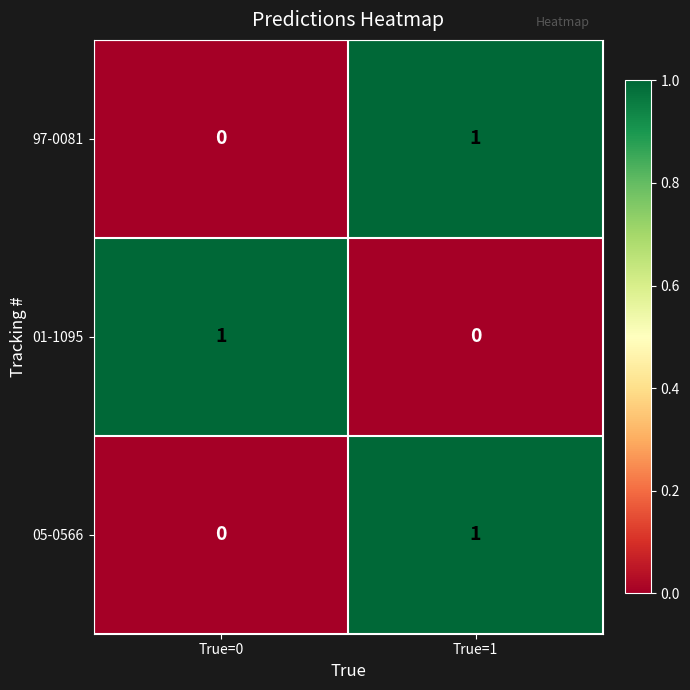

At which category is the sum across all series the highest?

True=1